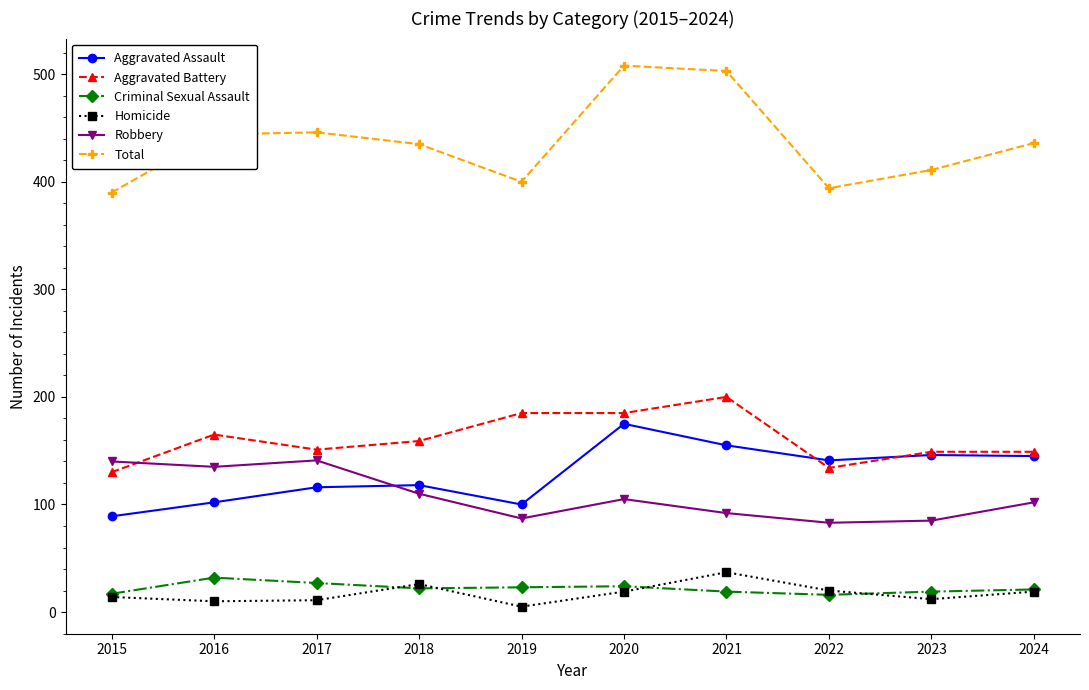

At how many categories does at least one series exceed 324?

10